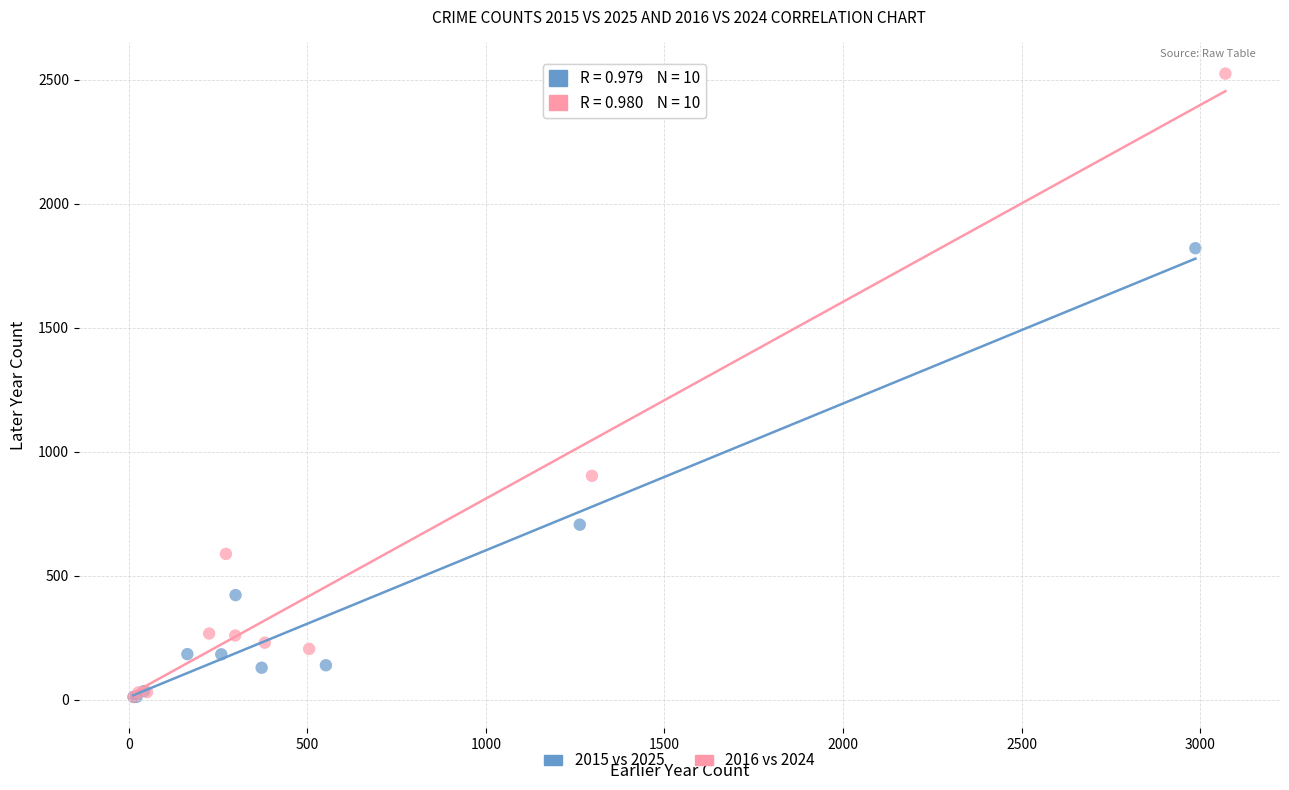

Which series has the widest spread of Y values?

2016 vs 2024